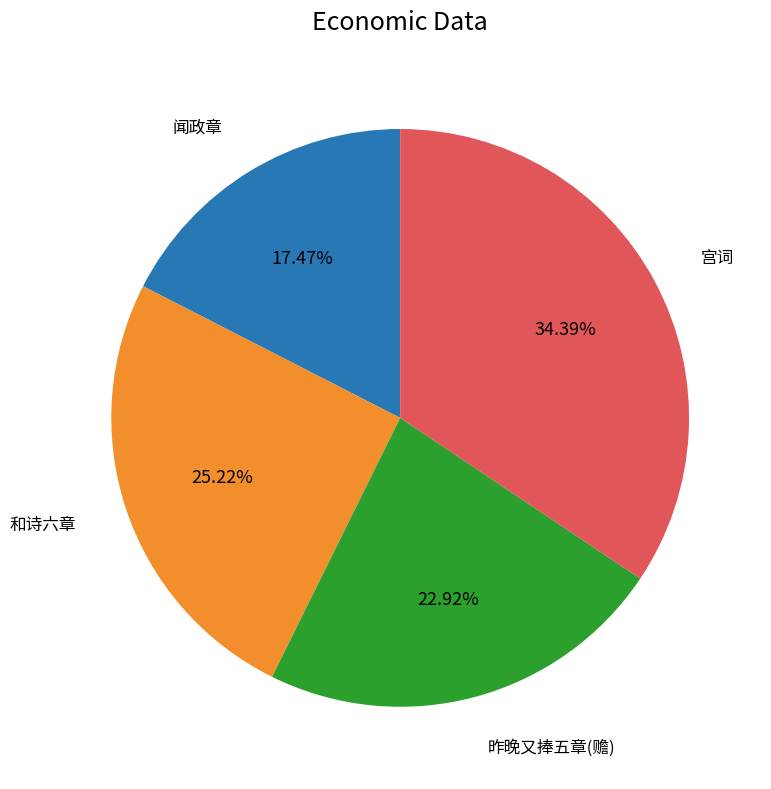

Rank the categories by value from highest to lowest.

宫词, 和诗六章, 昨晚又捧五章(赡), 闻政章